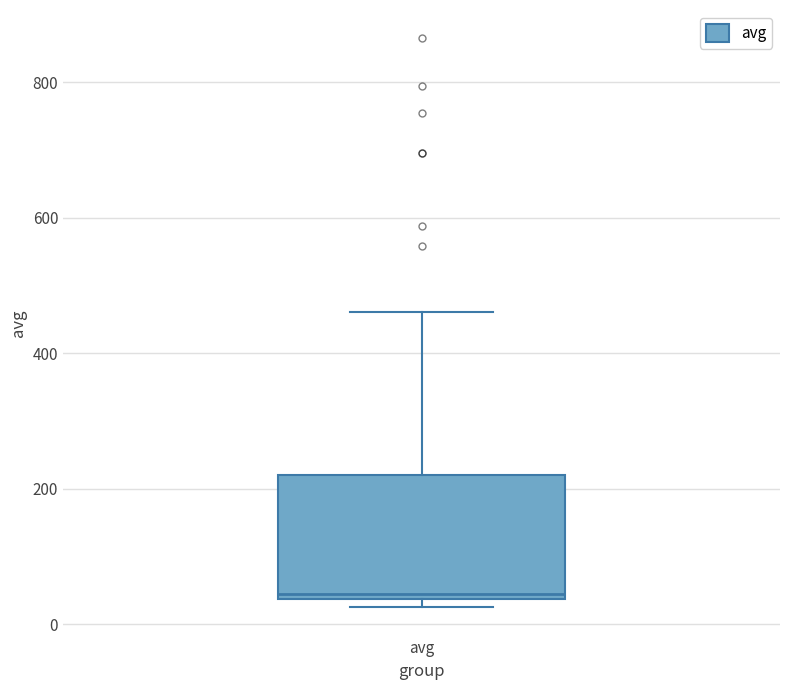

Where is the lower edge of the box for avg on the y-axis? The values are not printed on the chart, so give them approximately, as read against the axis.

40